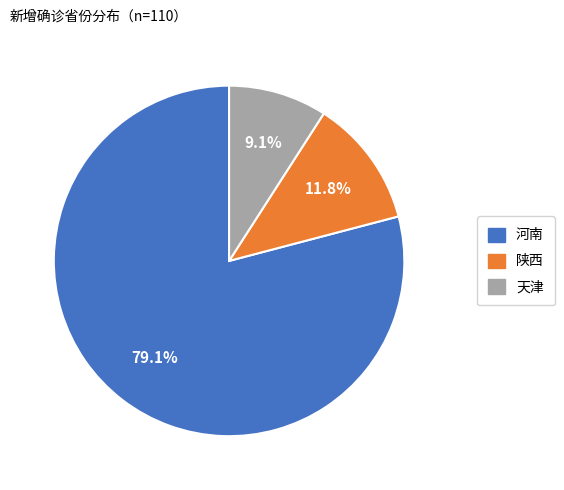

True or false: 陕西 accounts for 12% of the total.

True